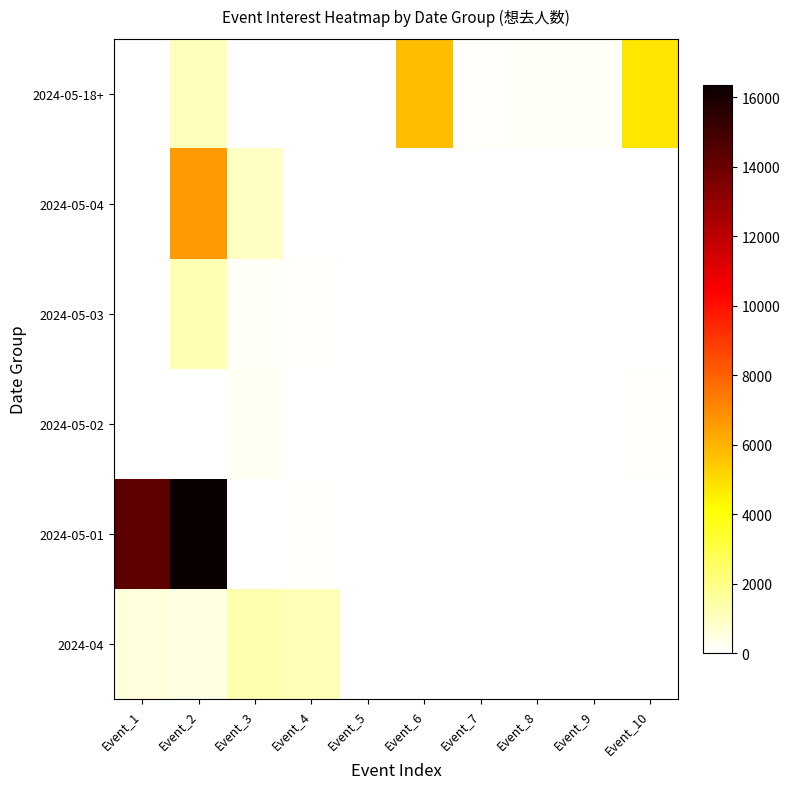

At Event_3, list the series in order from smallest to largest.

2024-05-18+, 2024-05-01, 2024-05-03, 2024-05-02, 2024-05-04, 2024-04